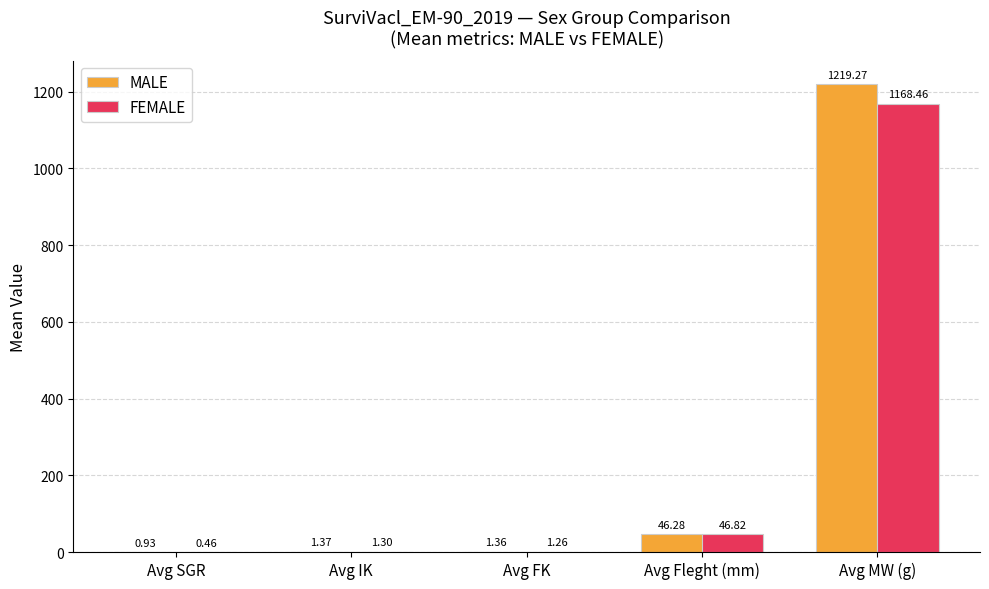

At which label is MALE closest to 610?

Avg Fleght (mm)